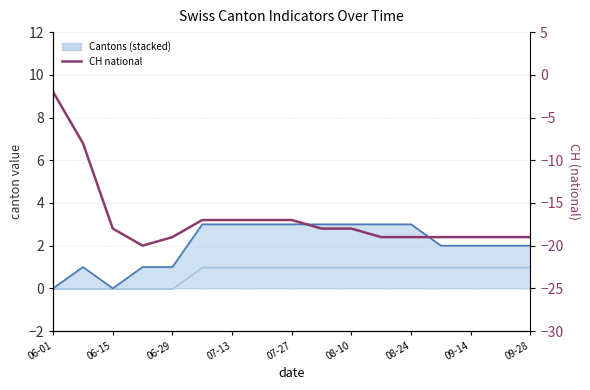

True or false: there are more than 2 points higher than both neighbors.

False